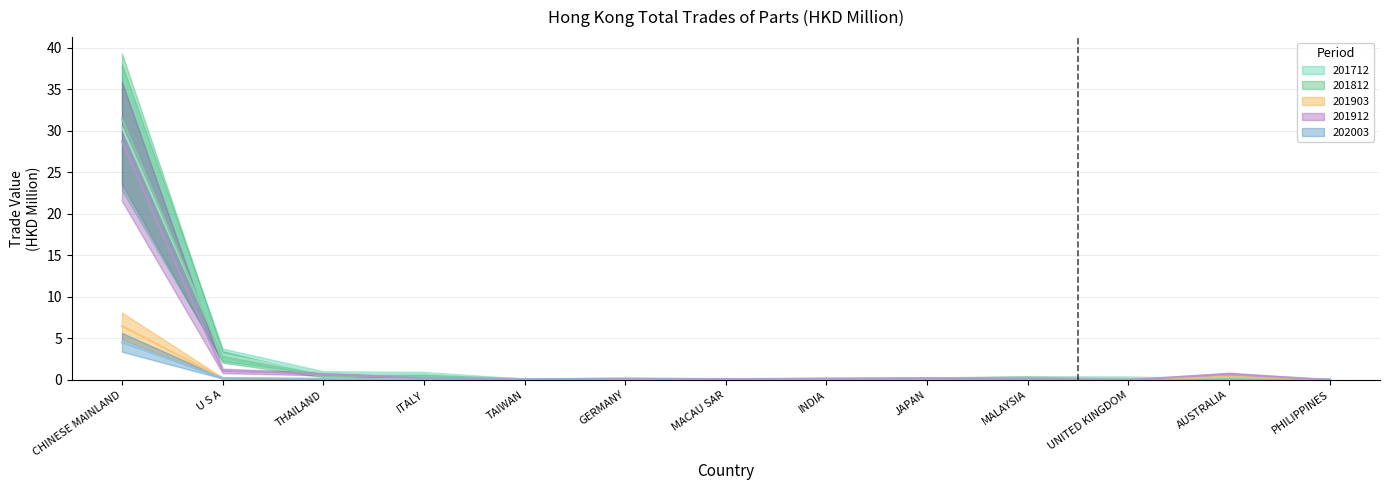

What is the total value across all series at ITALY?

1.6